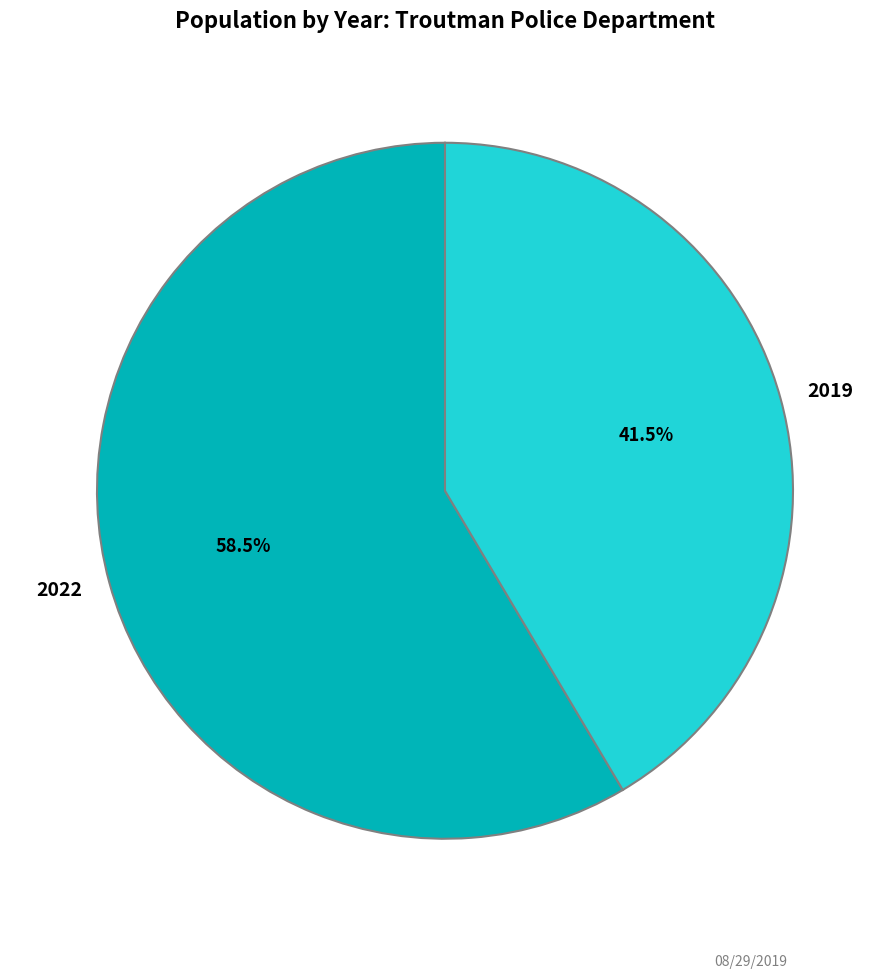

Rank the categories by value from highest to lowest.

2022, 2019